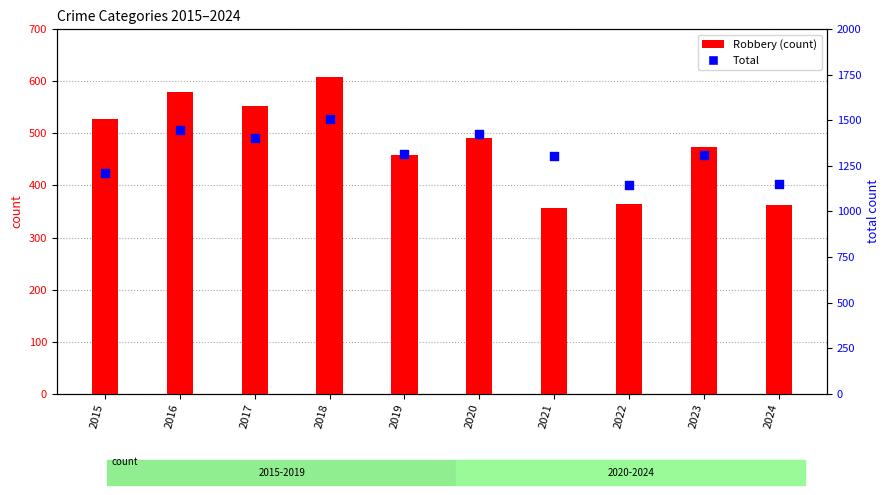

Which series reaches the maximum Y coordinate?

Total